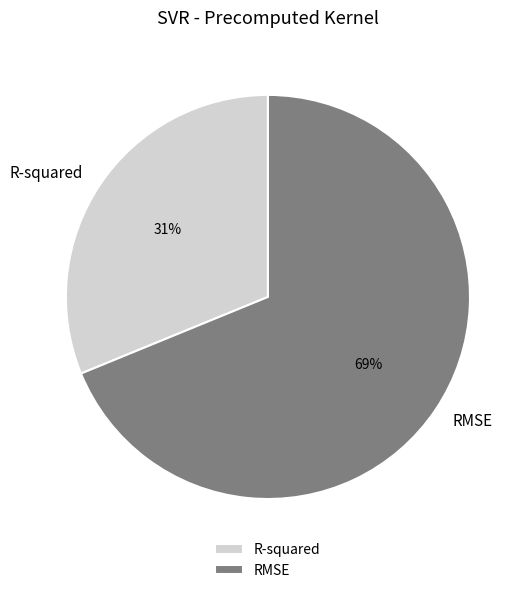

How many segments does this pie chart have?

2